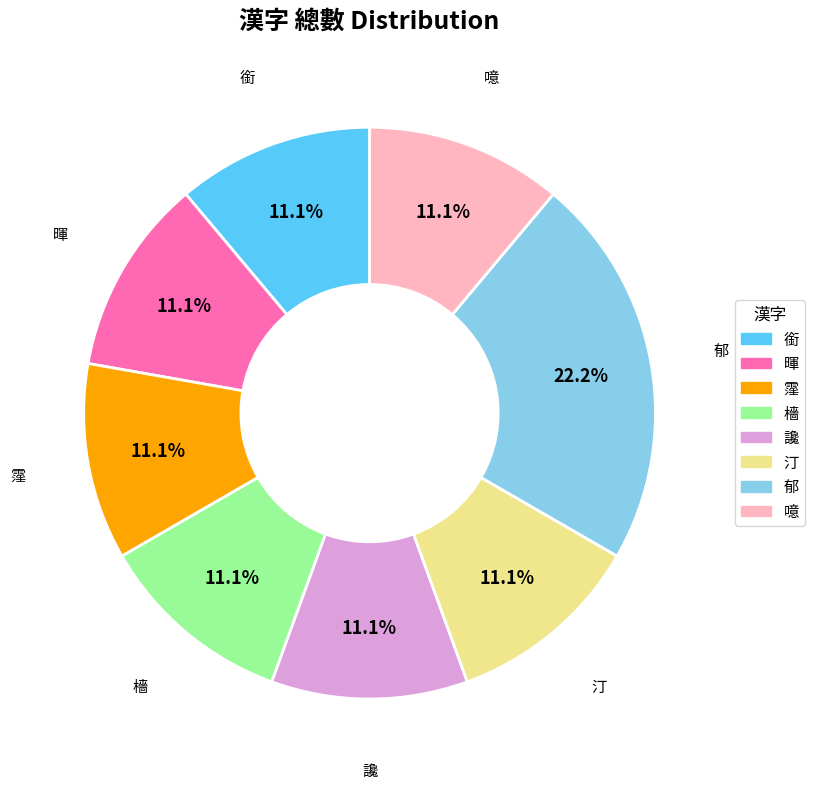

Combined, what portion of the pie is 暉 and 汀?

22.2%